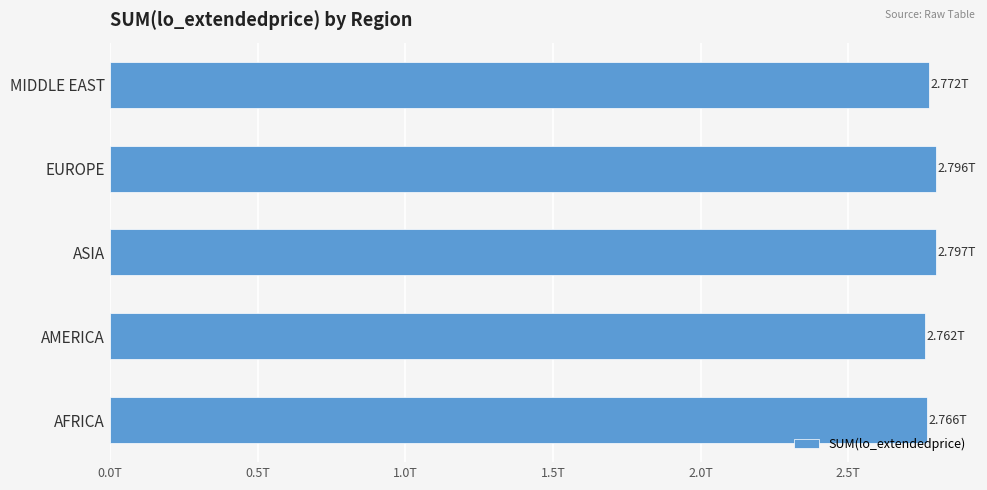

Are the bars horizontal?

Yes